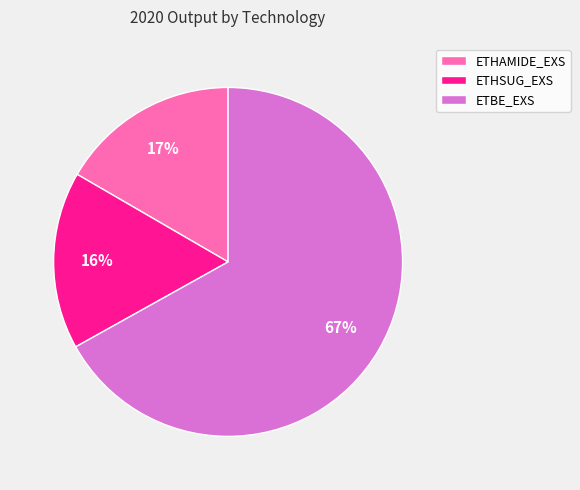

Is there a majority slice in this chart?

Yes